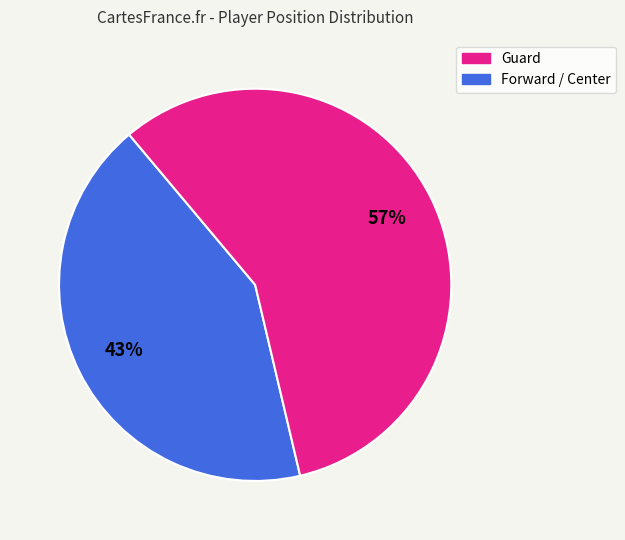

To the nearest percent, what is the average slice percentage?

50%